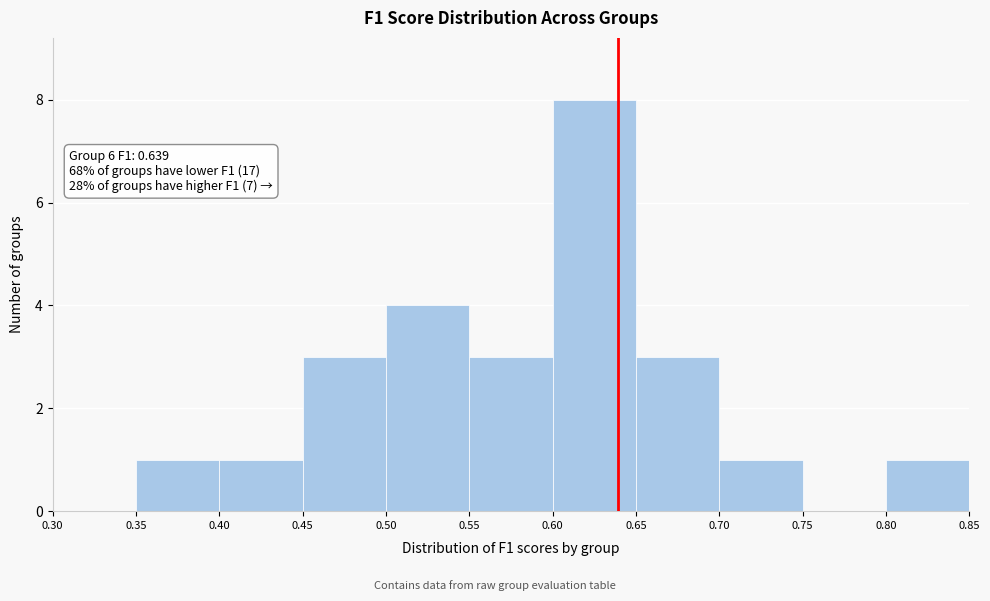

Which range on the x-axis has the tallest bar?

0.60 to 0.65